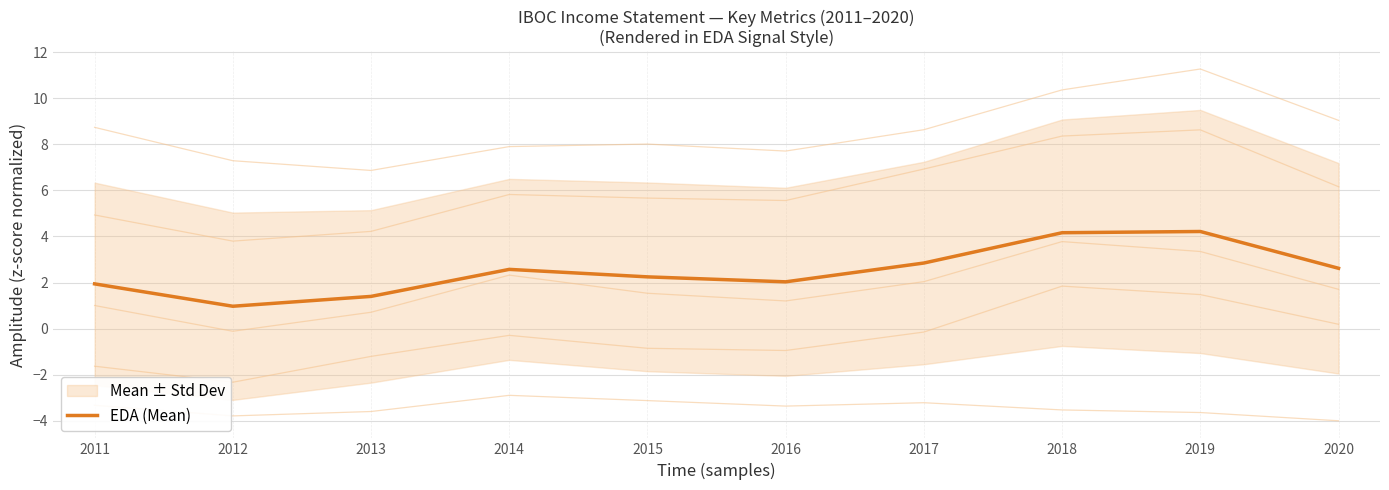

Does the chart have visible grid lines?

Yes